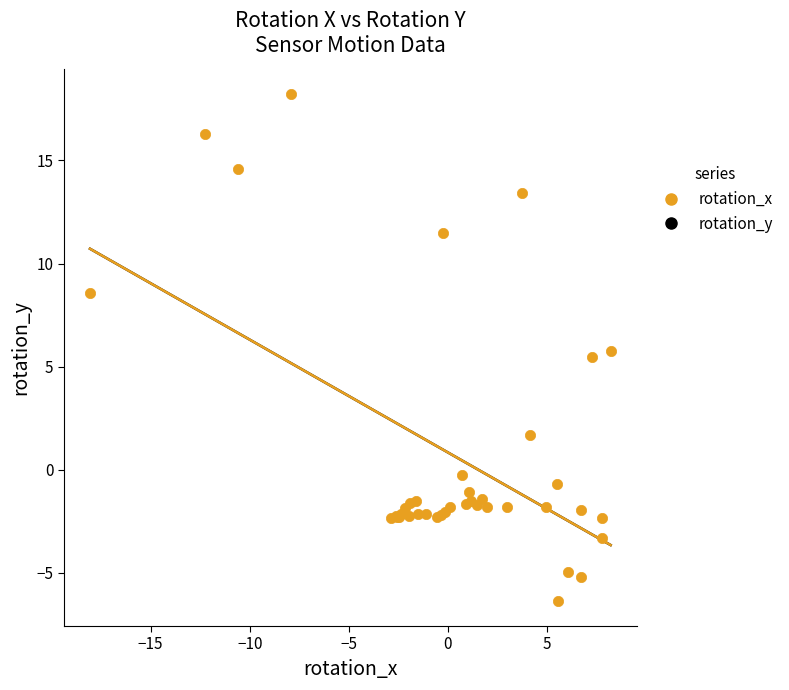

What Y value in the scatter plot is closest to 5?

5.5